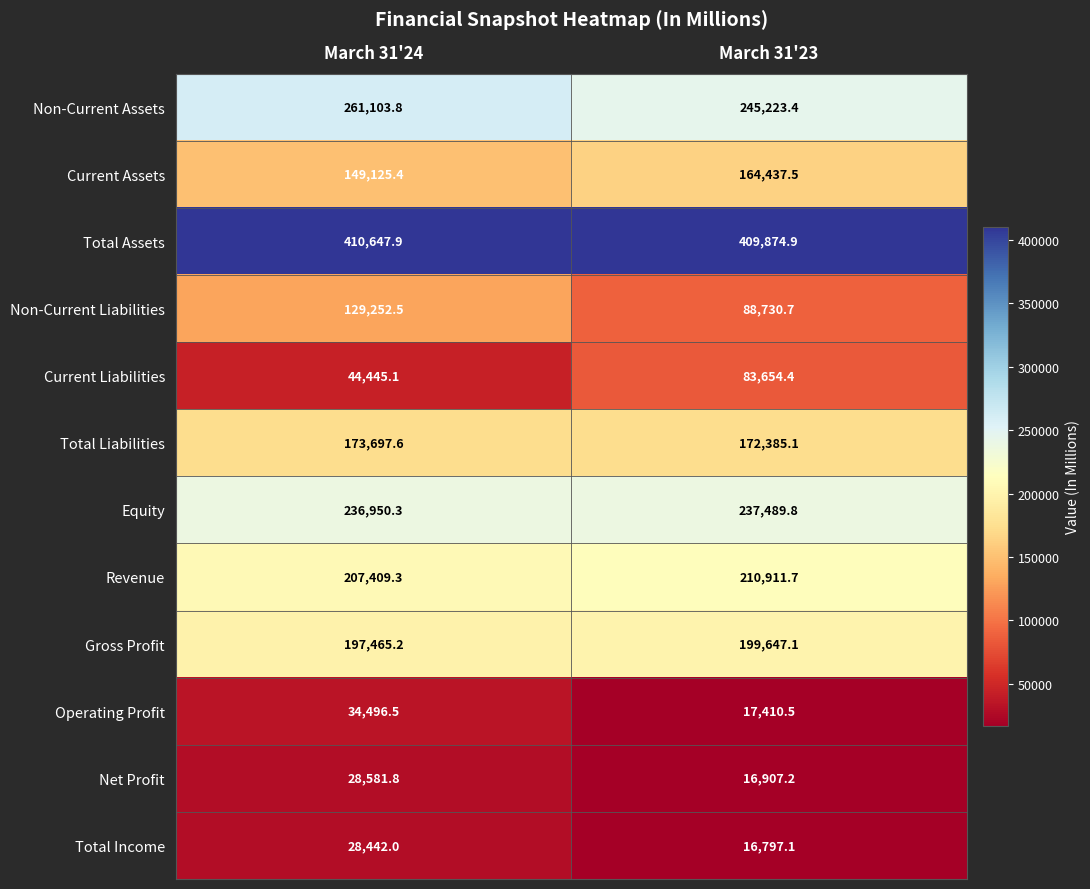

What is the difference between the maximum and minimum values in the Current Assets series?

15312.1